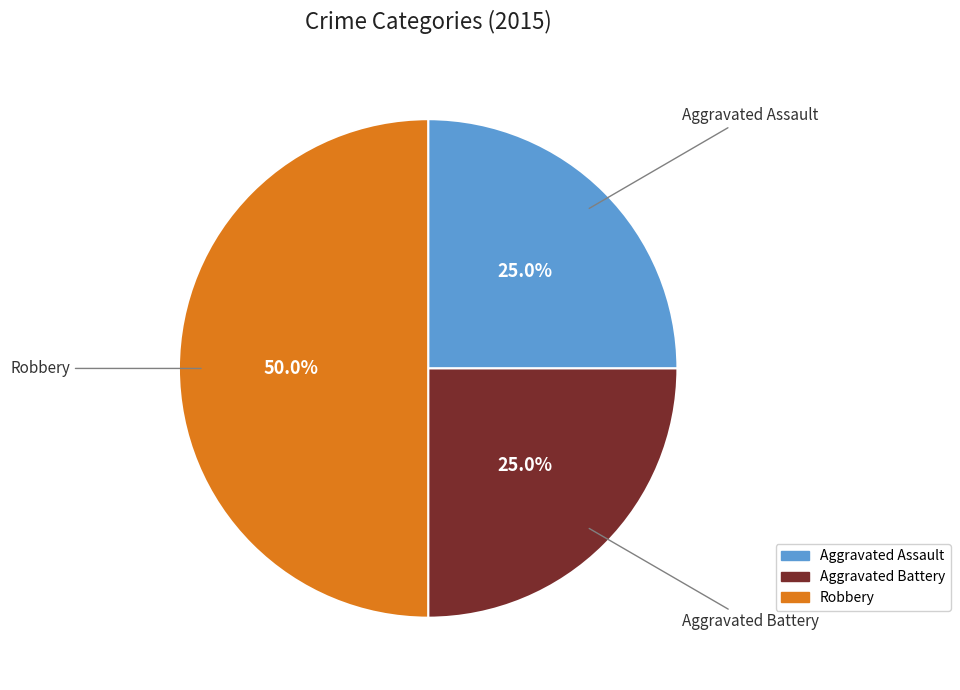

Does Aggravated Battery represent more than half of the total?

No